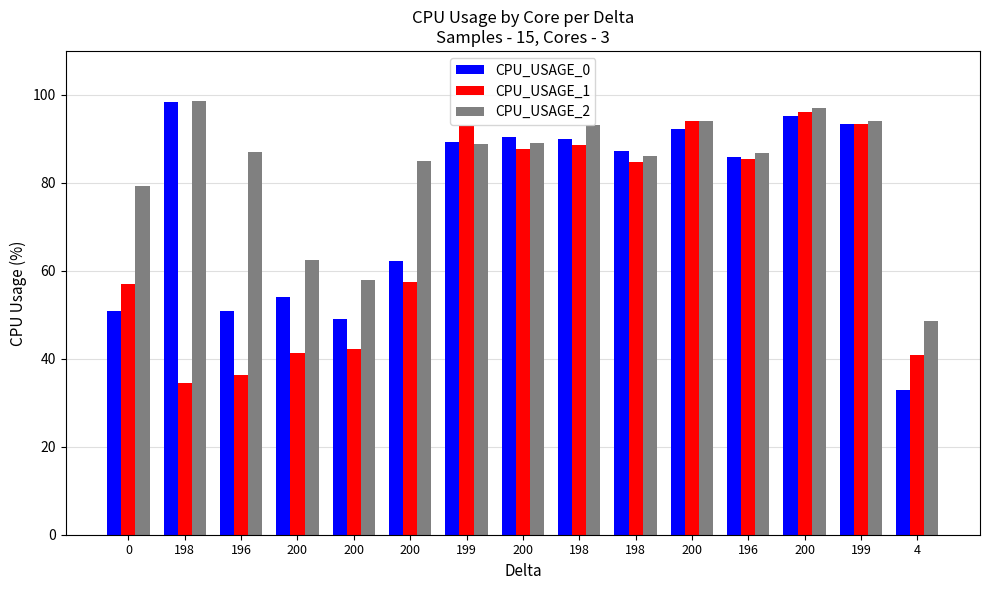

Is it true that CPU_USAGE_1 equals 42.1 at 200?

True